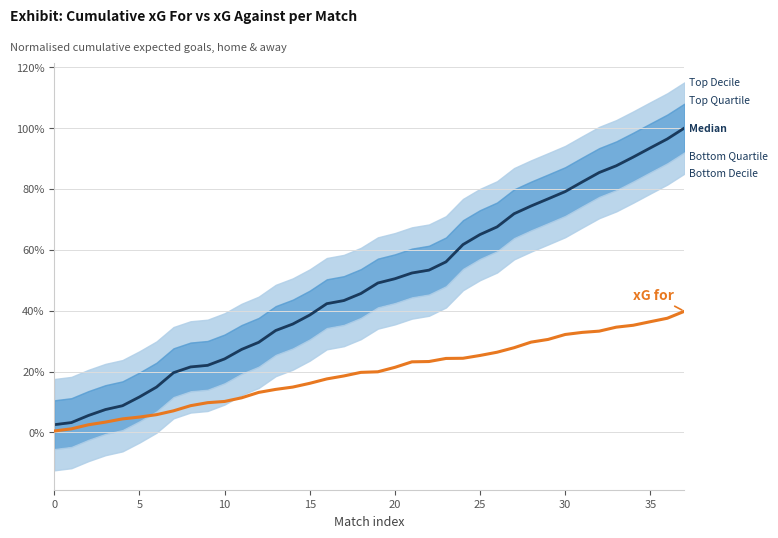

True or false: Median (cum. xG against) and cum. xG for intersect in this chart.

False